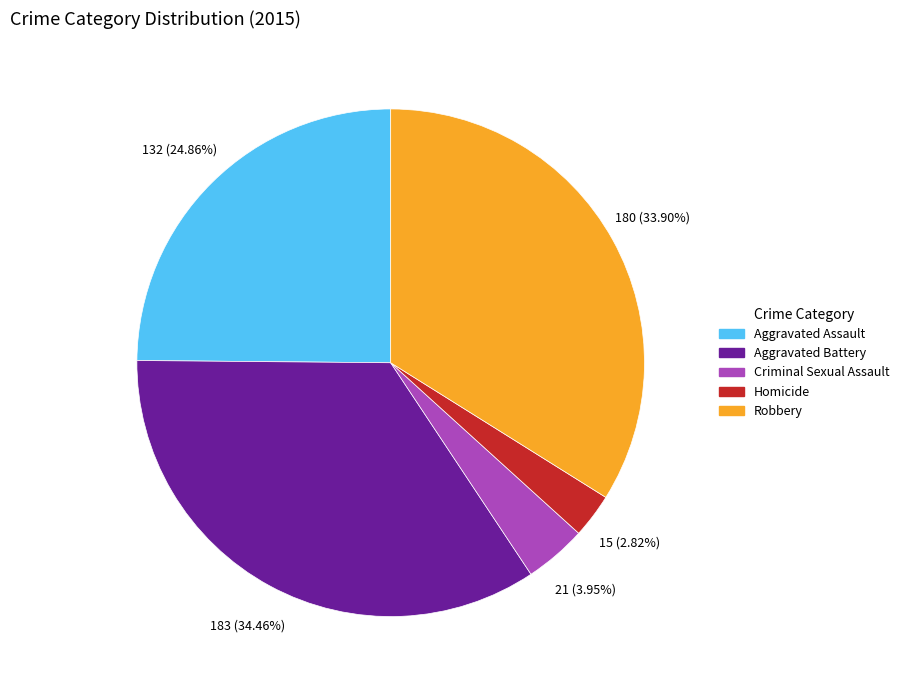

What percentage is the Aggravated Assault slice, to the nearest percent?

25%